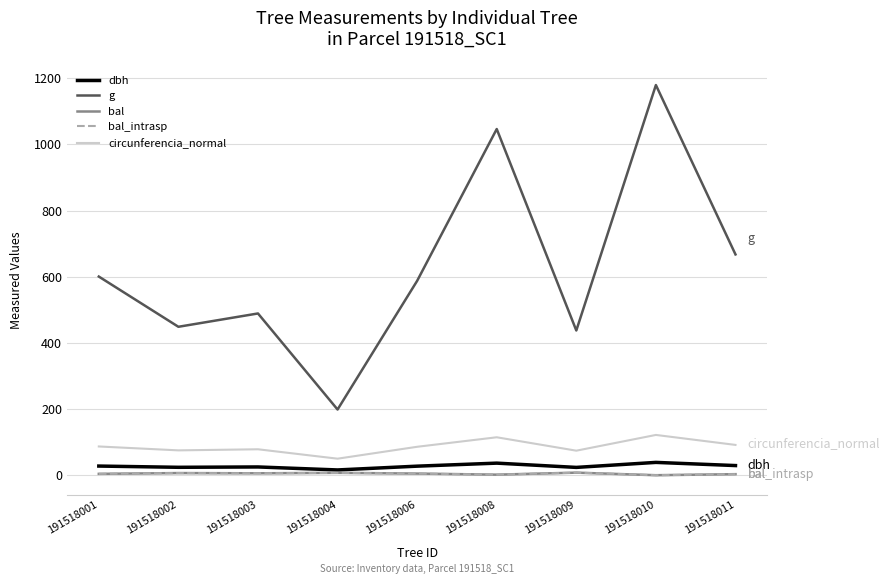

At 191518006, list the series in order from largest to smallest.

g, circunferencia_normal, dbh, bal, bal_intrasp